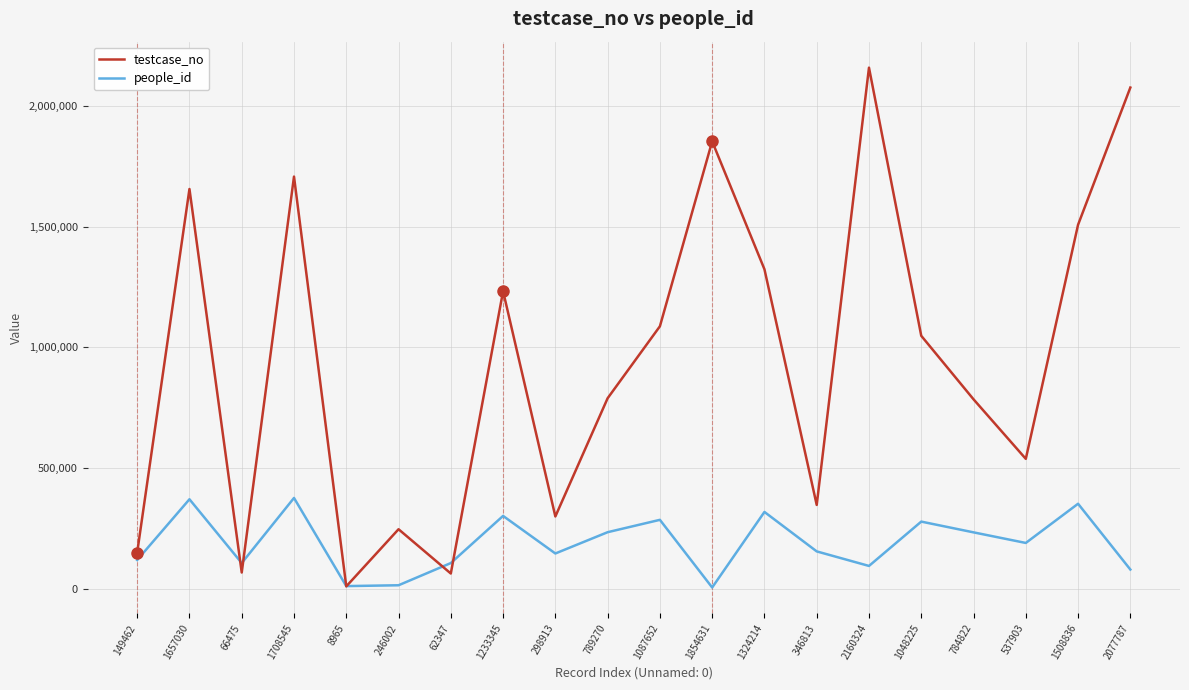

What is the difference between the maximum and minimum values in the testcase_no series?

2151359